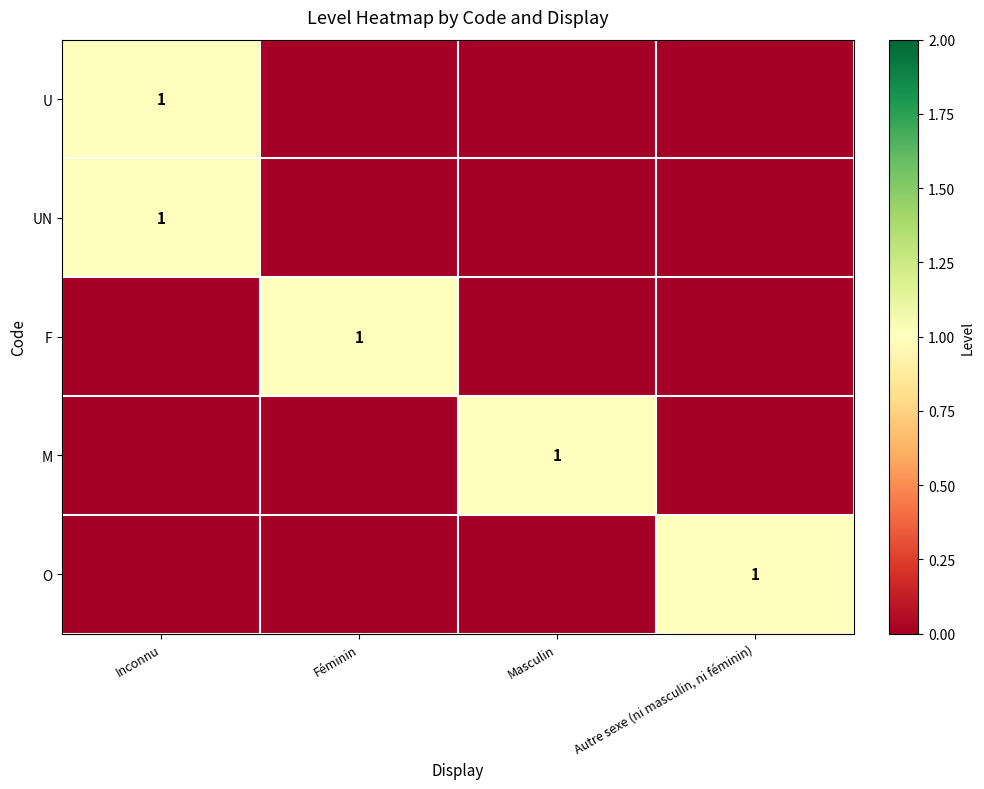

What is the total value across all series at Autre sexe (ni masculin, ni féminin)?

1